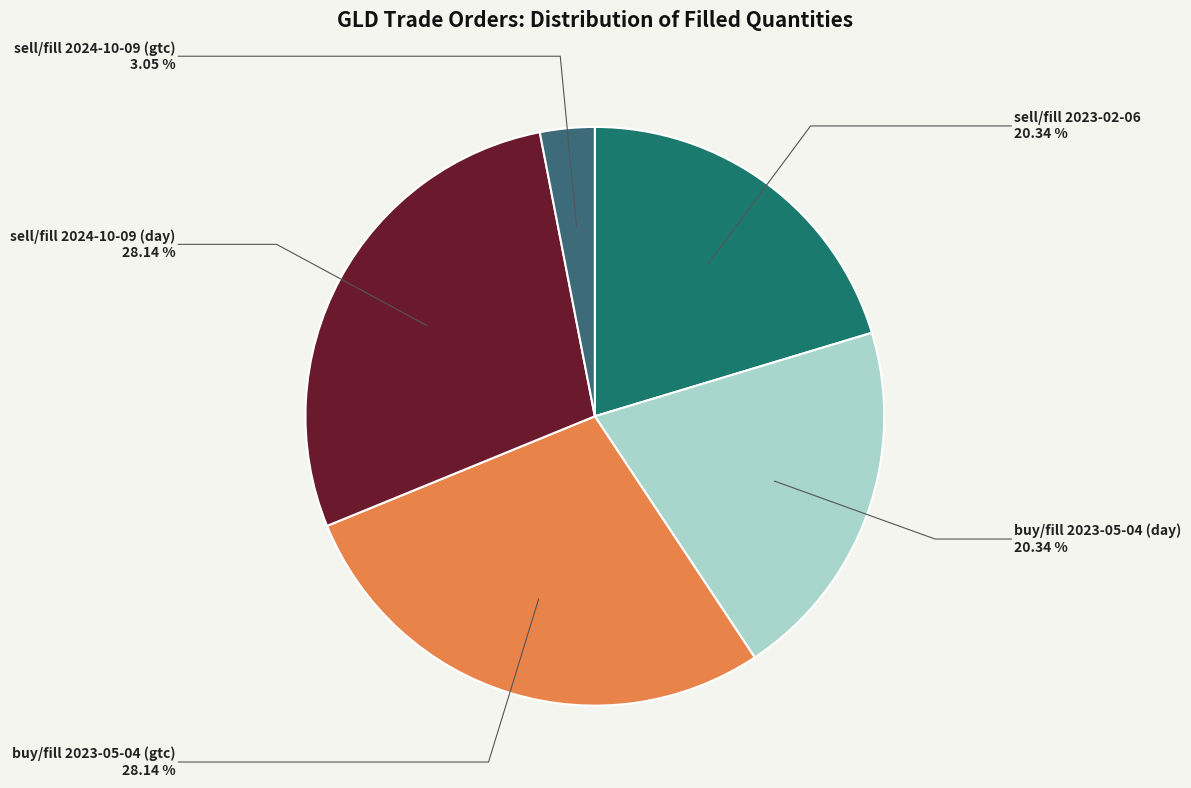

The buy/fill 2023-05-04 (day) slice represents 20% of the pie. True or false?

True